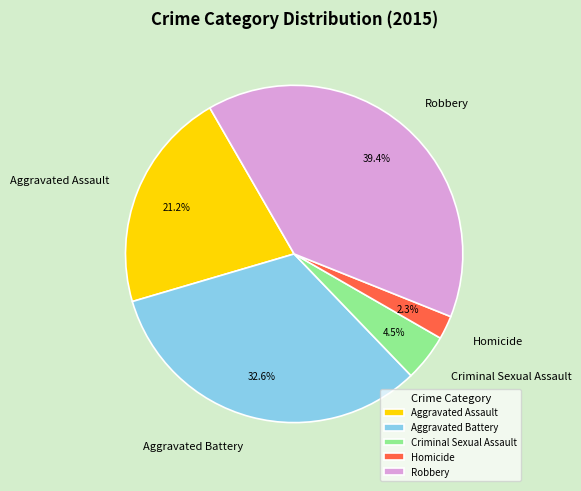

Is there a majority slice in this chart?

No